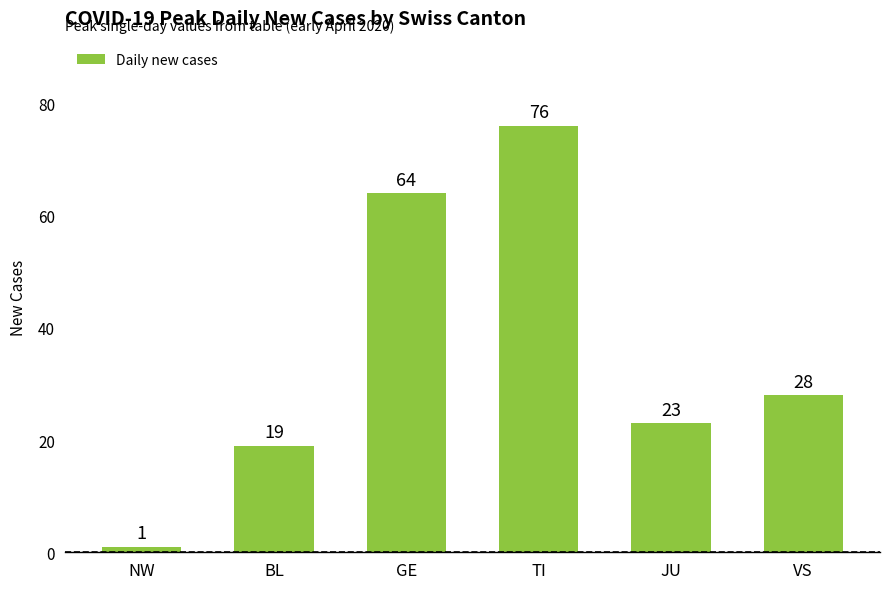

The value at JU is 14. True or false?

False